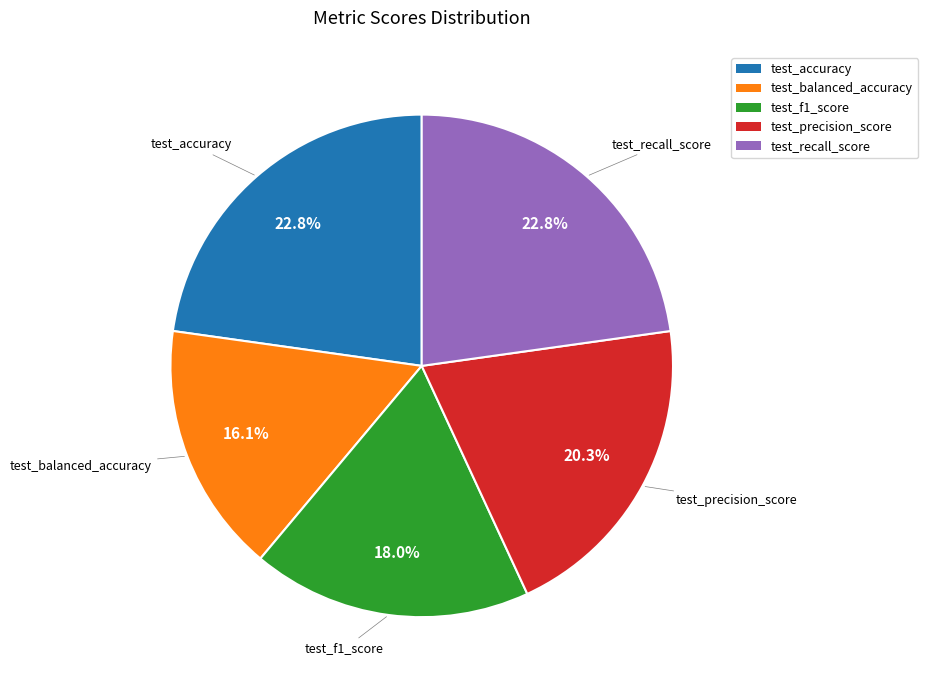

What percentage is the test_accuracy slice, to the nearest percent?

23%